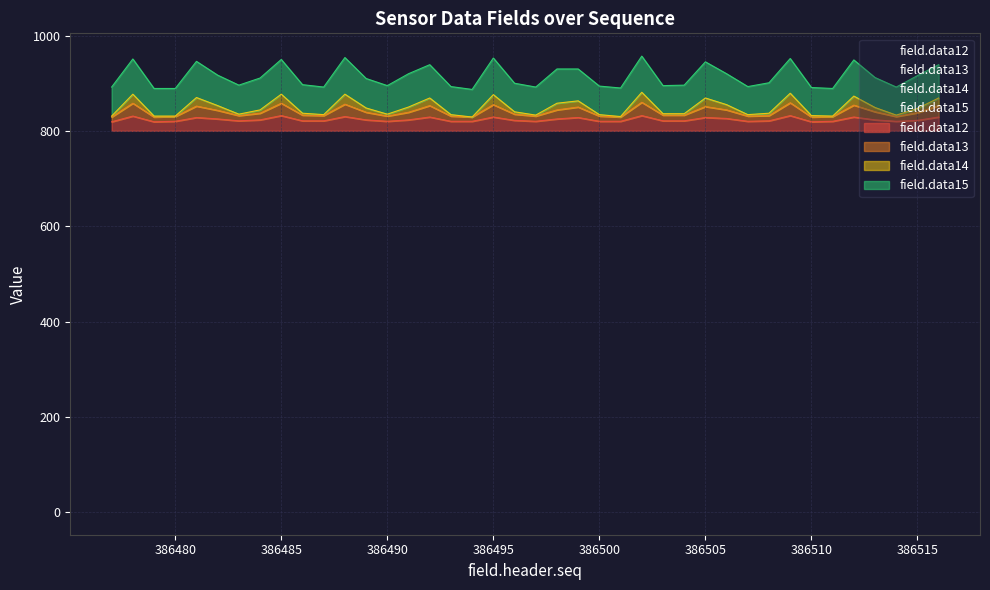

Read the field.data13 value at 386496, to the nearest 5.

840